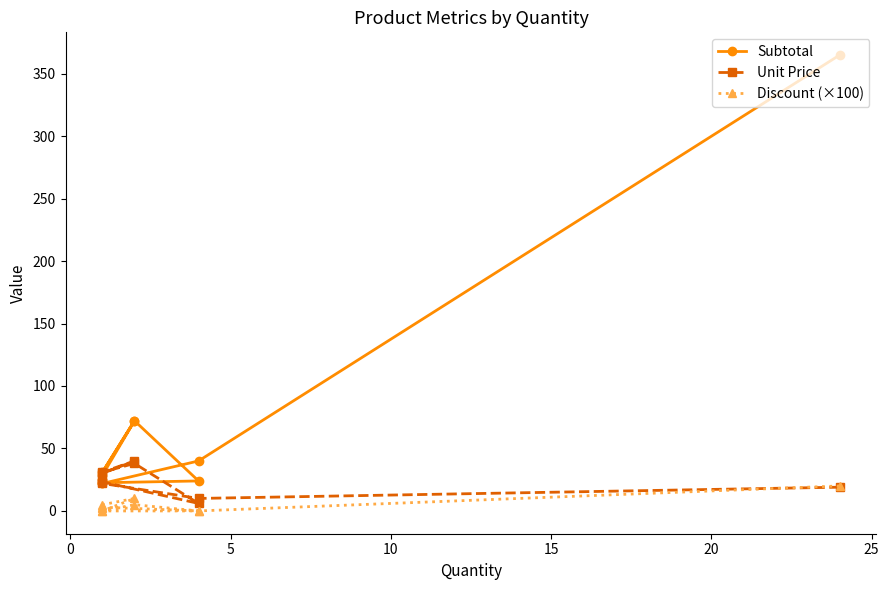

The value of Discount (×100) at 5 is 0.0. True or false?

True